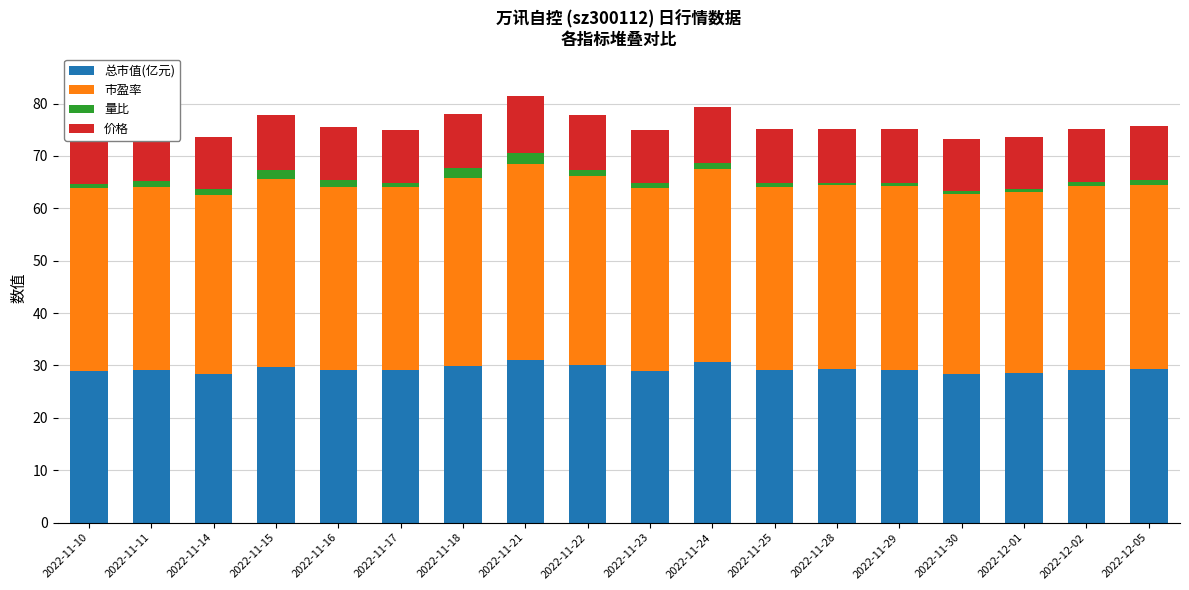

What are all the series names shown in the legend?

总市值(亿元), 市盈率, 量比, 价格